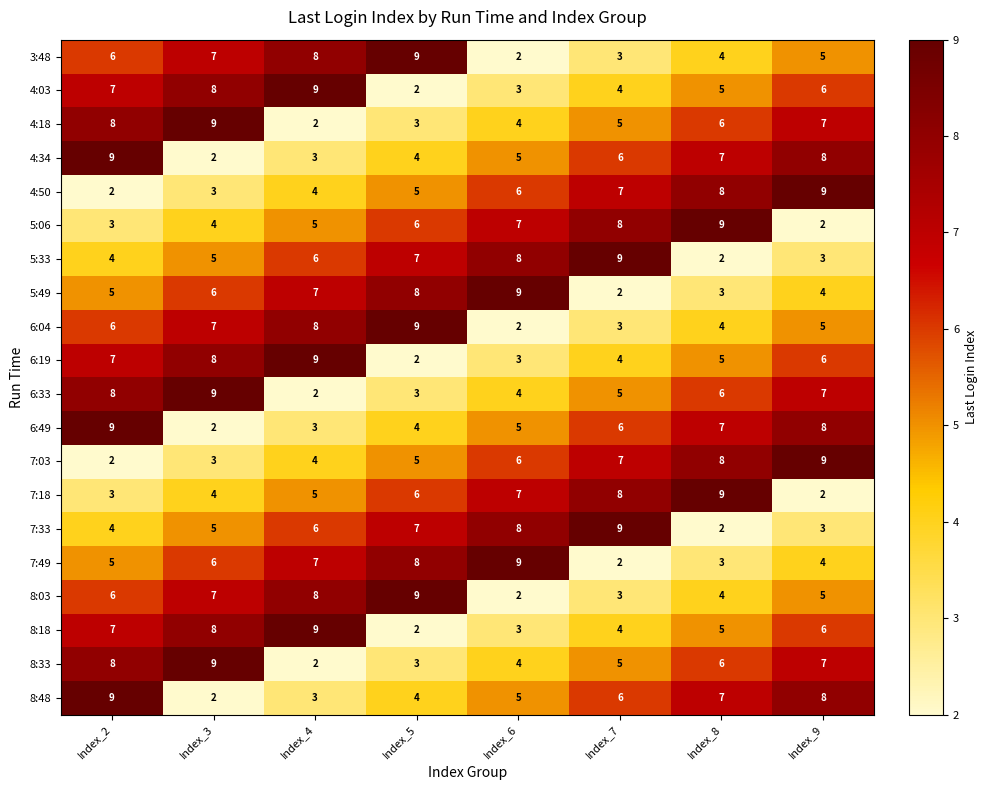

Rank the categories by 6:49 value from lowest to highest.

Index_3, Index_4, Index_5, Index_6, Index_7, Index_8, Index_9, Index_2